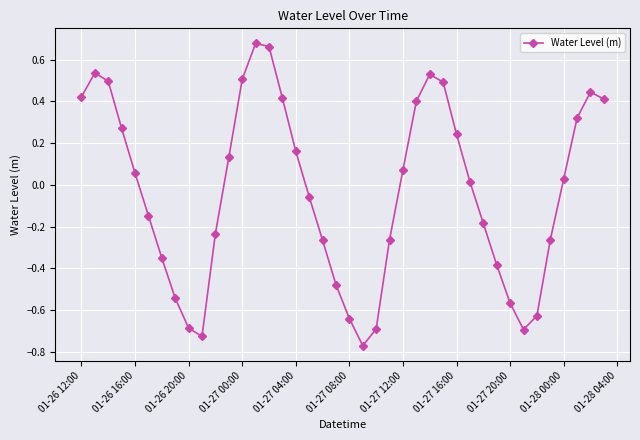

What is the difference between the maximum and minimum values?

1.4